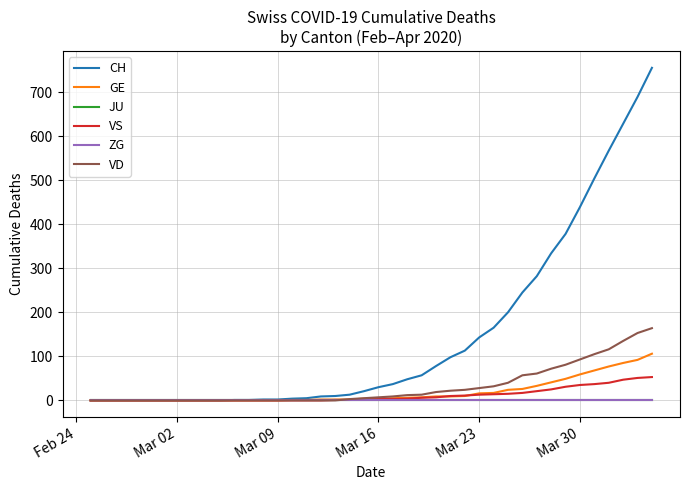

Does the chart display data point markers on the line(s)?

No